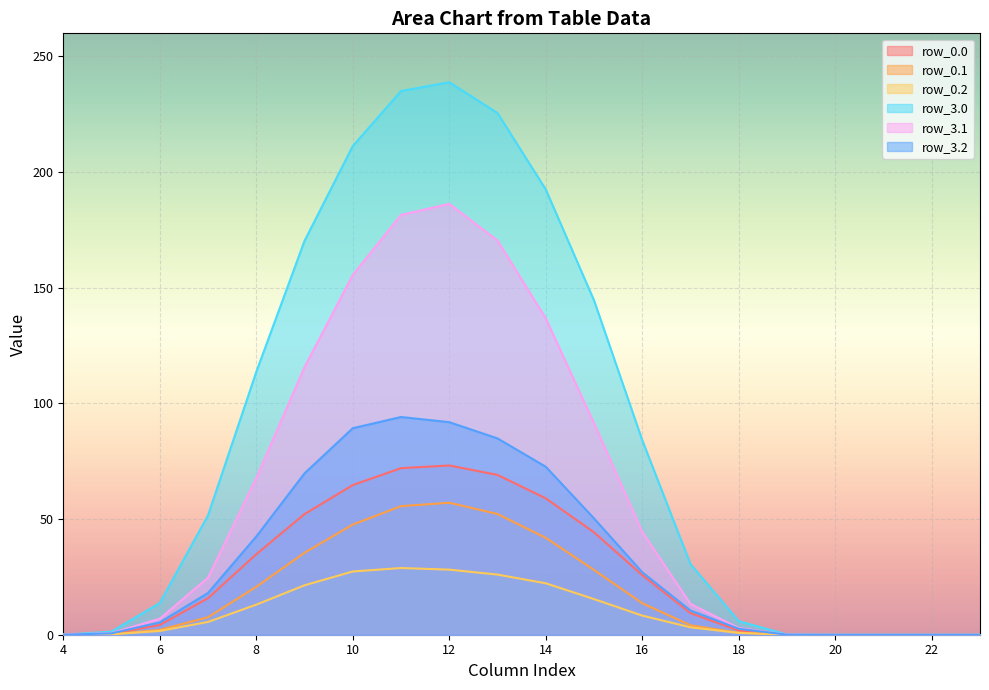

True or false: row_3.1 has more than 0 interior local peaks.

True